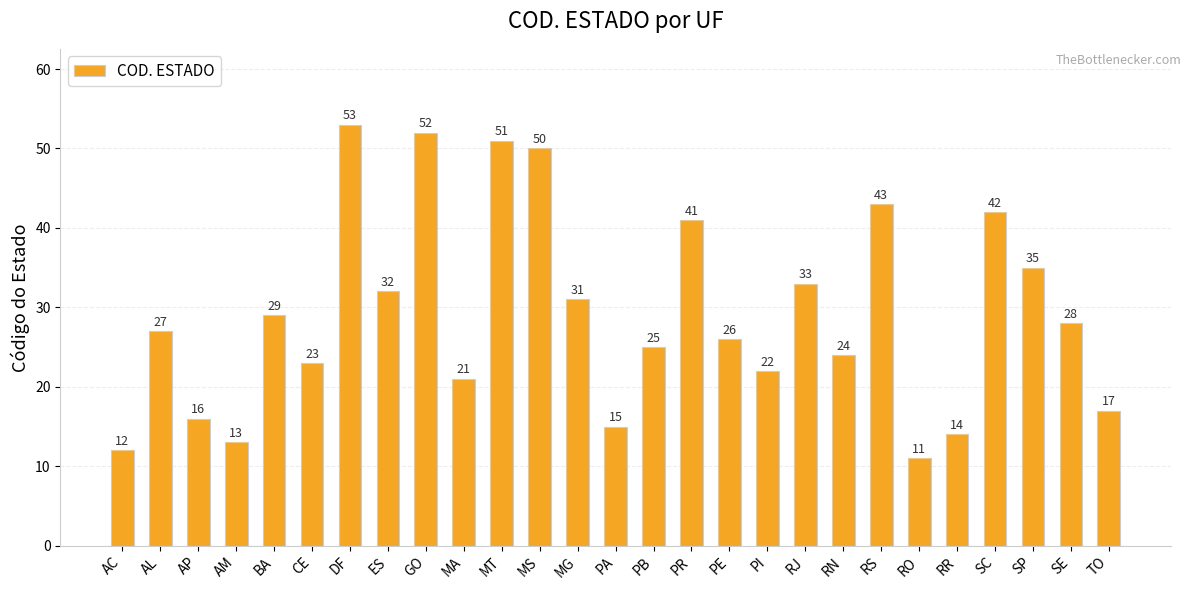

What is the average value?

29